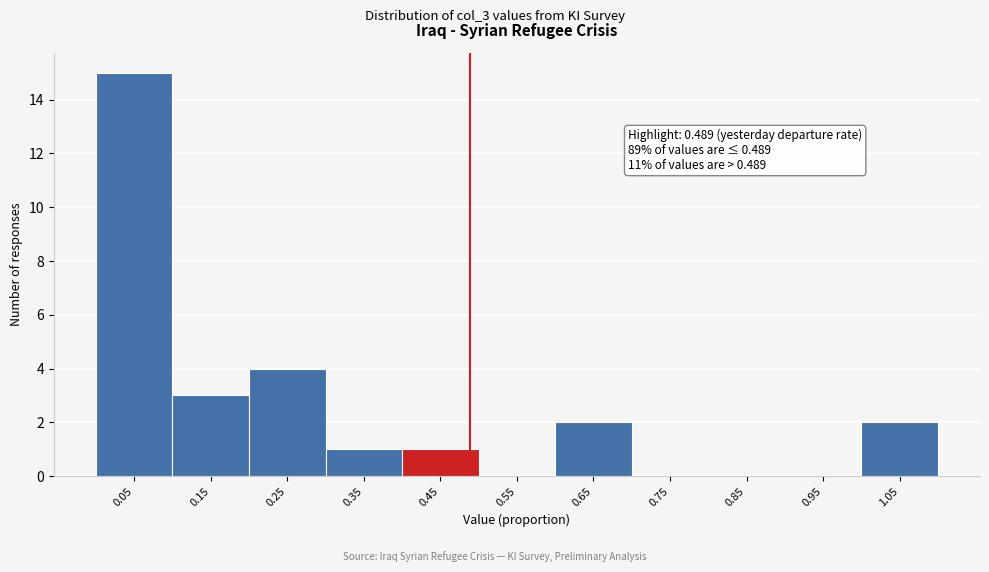

Which range on the x-axis has the tallest bar?

0.0 to 0.1